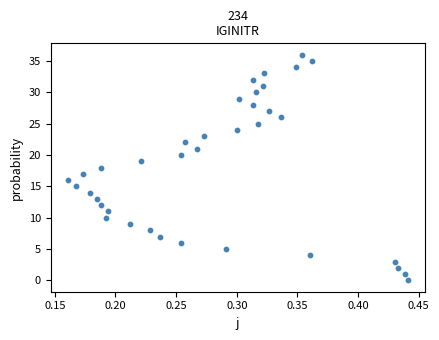

What is the range of Y values (max minus min)?

36